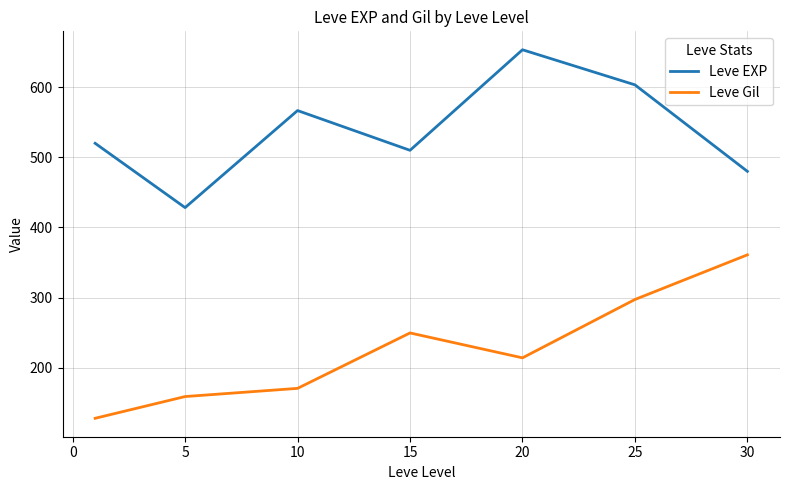

Which series has the largest total across all categories?

Leve EXP